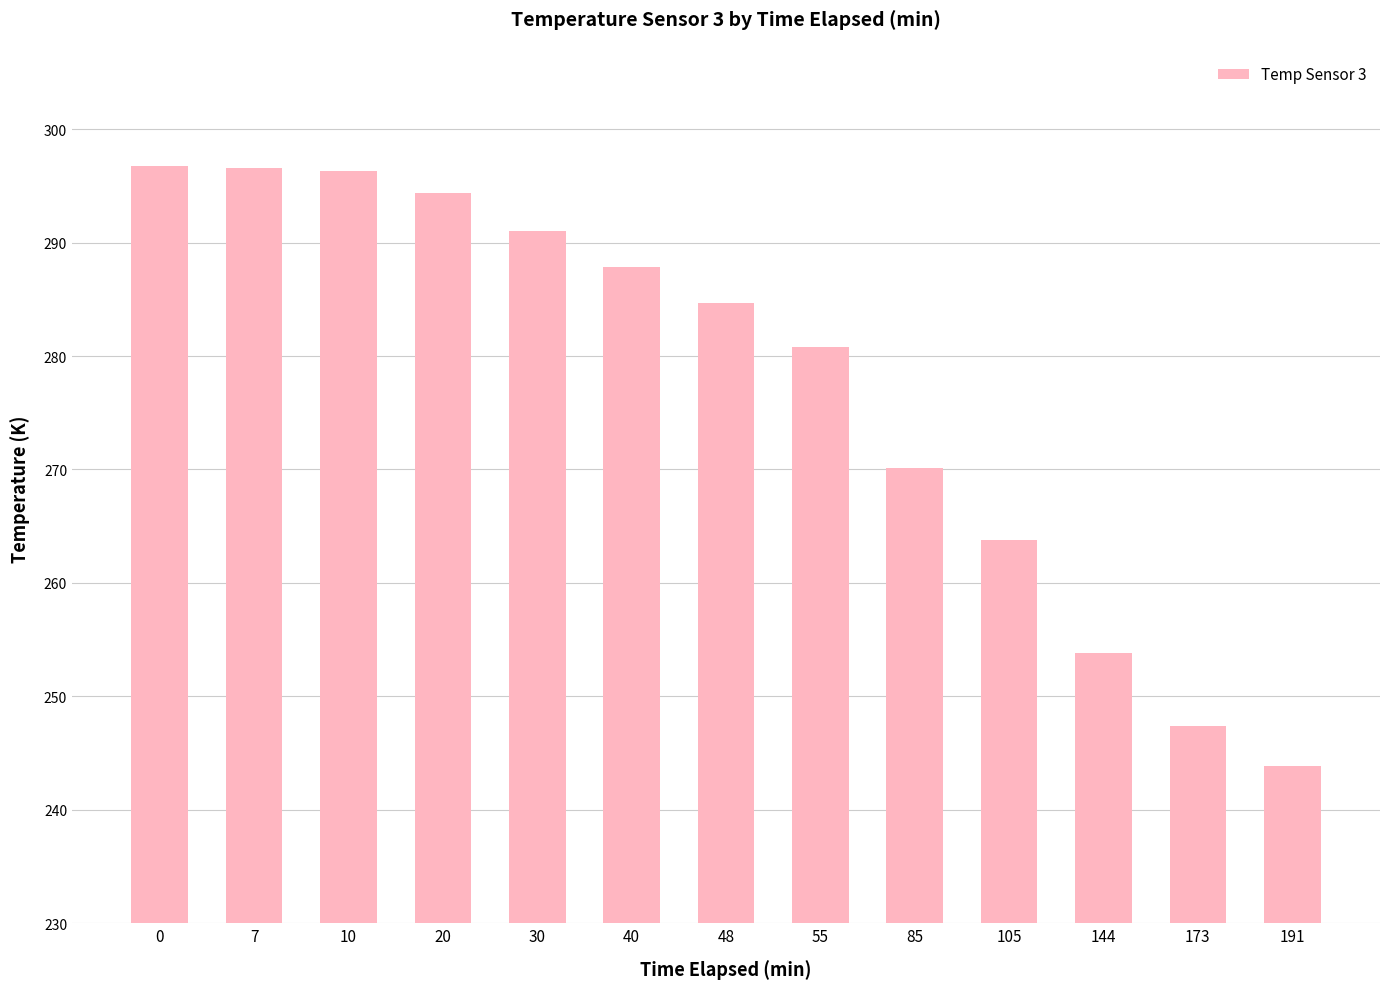

What is the change in value from 10 to 30?

-5.3